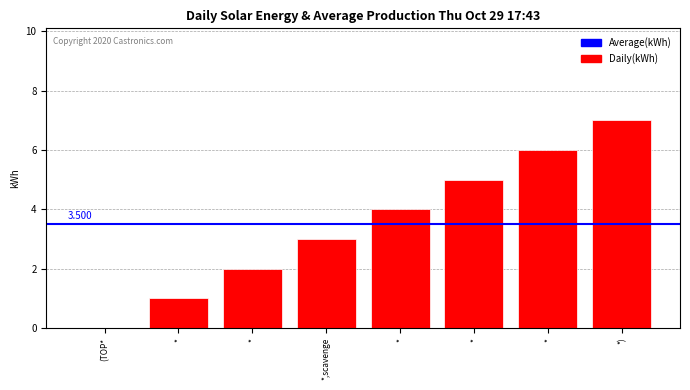

How many positive values are there?

7